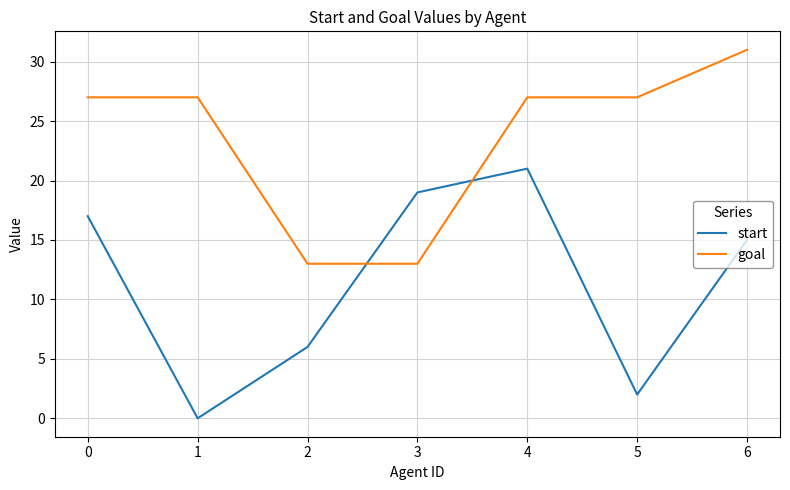

List the series in order of their overall mean, lowest first.

start, goal